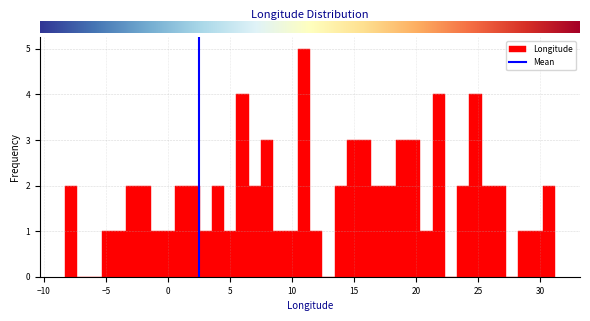

Around what value on the x-axis is the tallest bar? Give the approximate position of its centre, as read against the axis.

11.0